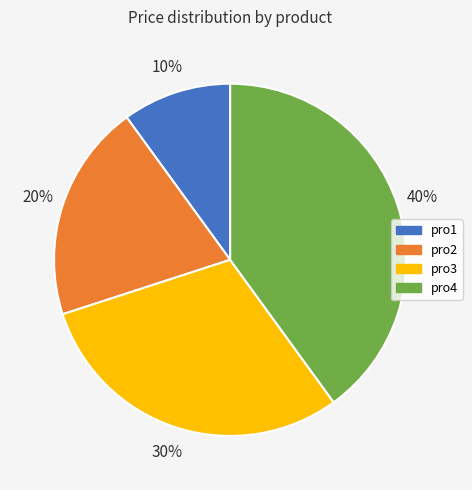

What is the ratio of the value at pro3 to the value at pro2?

1.5